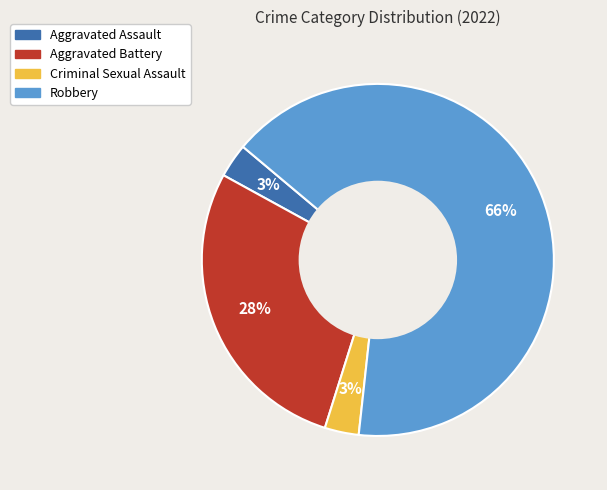

Count the number of slices in the pie.

4